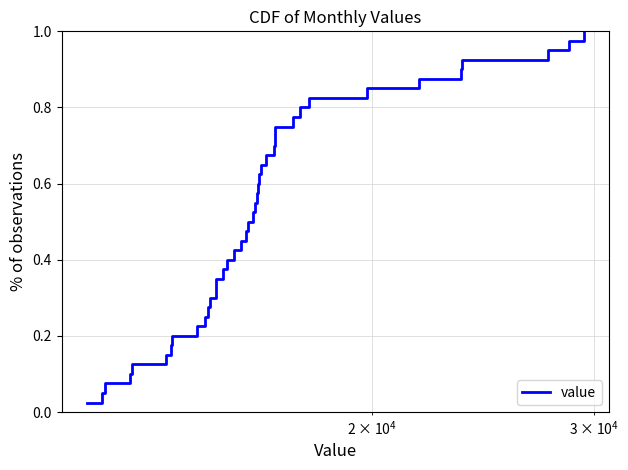

How many lines are shown in the chart?

1